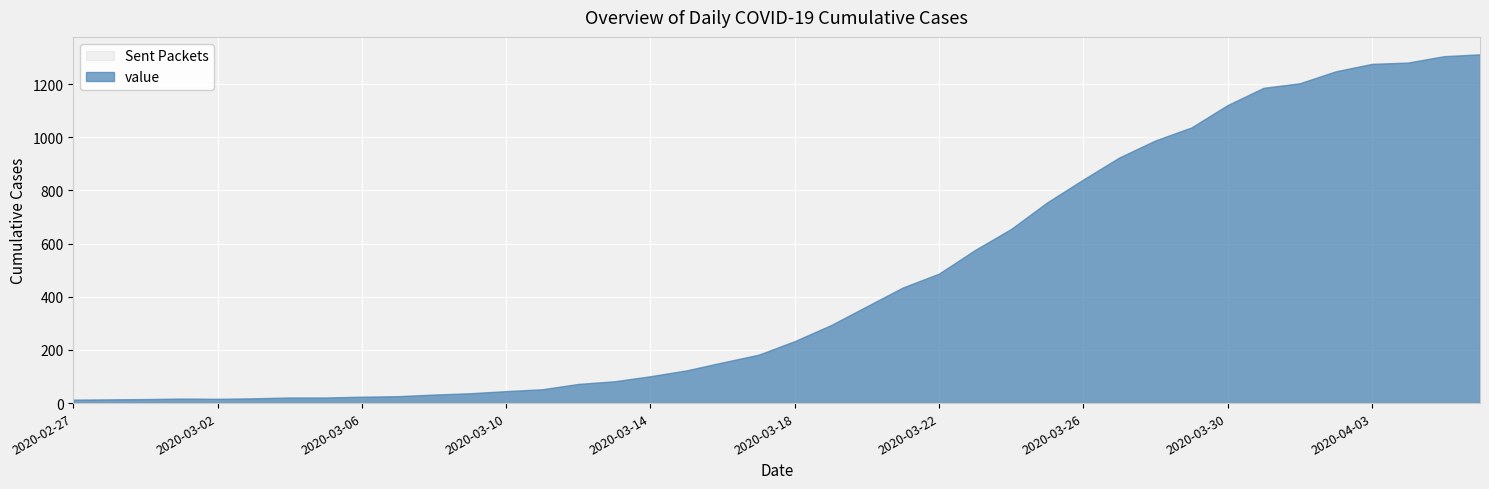

What is the label of the 27th point from the left?

2020-03-24